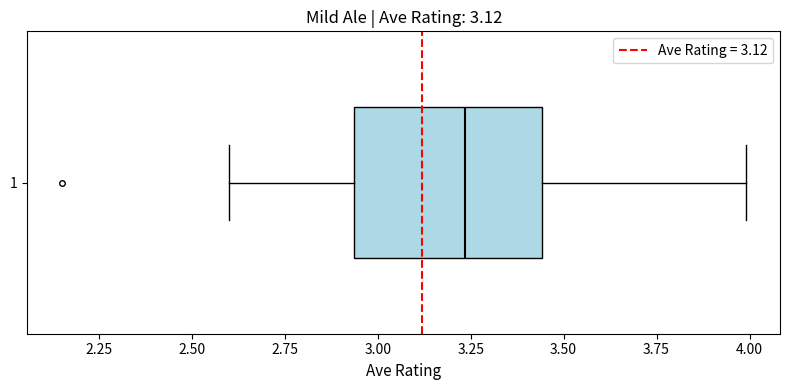

Transcribe this box plot: give where the median line is, the range the box spans, and where the two whiskers end, as read against the x-axis. The values are not printed on the chart, so give them approximately, as read against the axis.

median 3.25, box 2.95 to 3.45, whiskers 2.60 to 4.00